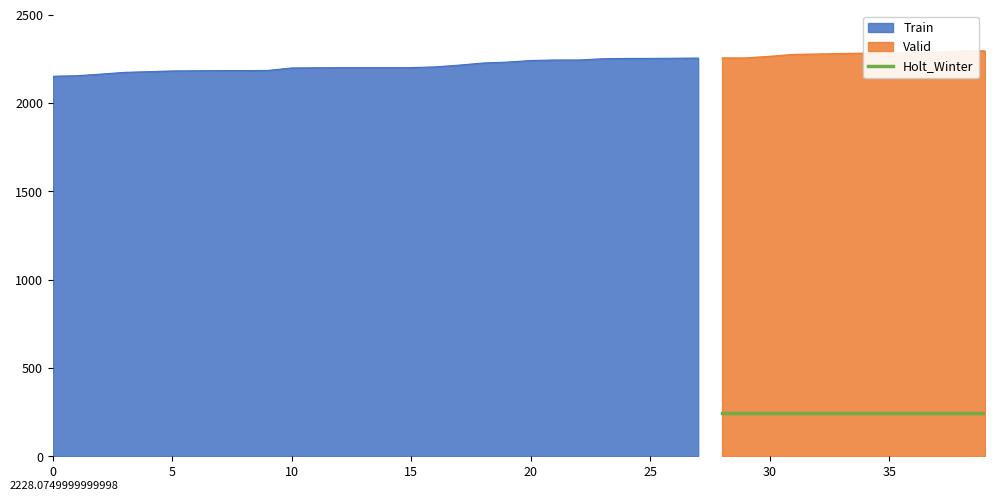

True or false: Holt_Winter and Valid cross at least once.

False